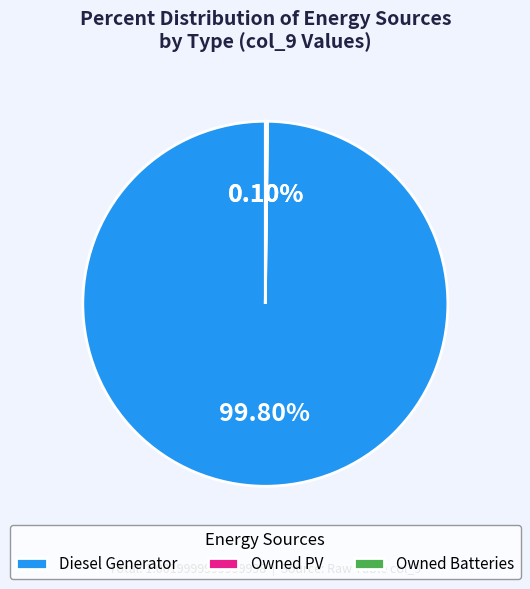

Which category has the biggest portion of the pie?

Diesel Generator